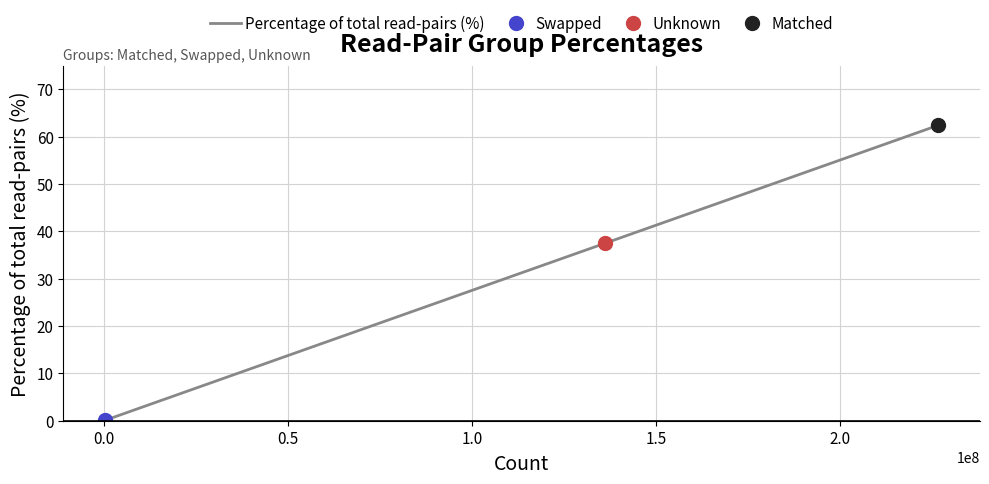

What is the value of the 3rd point from the left?

62.4